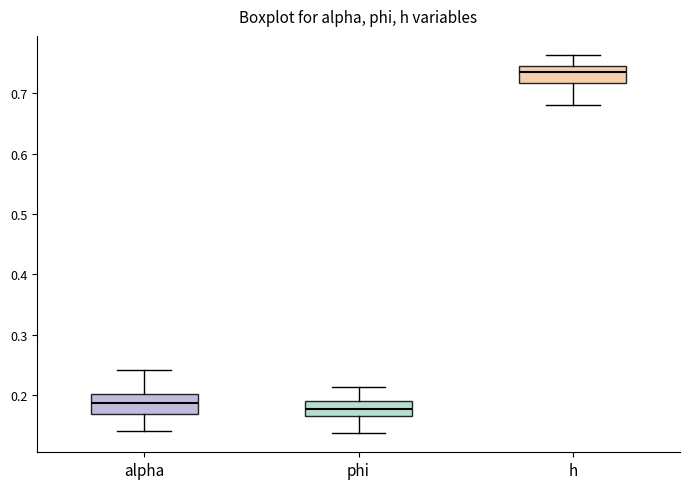

Reading left to right, transcribe this box plot: for each box, give where its median line is, the range the box spans, and where its two whiskers end, as read against the y-axis. The values are not printed on the chart, so give them approximately, as read against the axis.

alpha: median 0.19, box 0.17 to 0.20, whiskers 0.14 to 0.24
phi: median 0.18, box 0.17 to 0.19, whiskers 0.14 to 0.21
h: median 0.73, box 0.72 to 0.74, whiskers 0.68 to 0.76